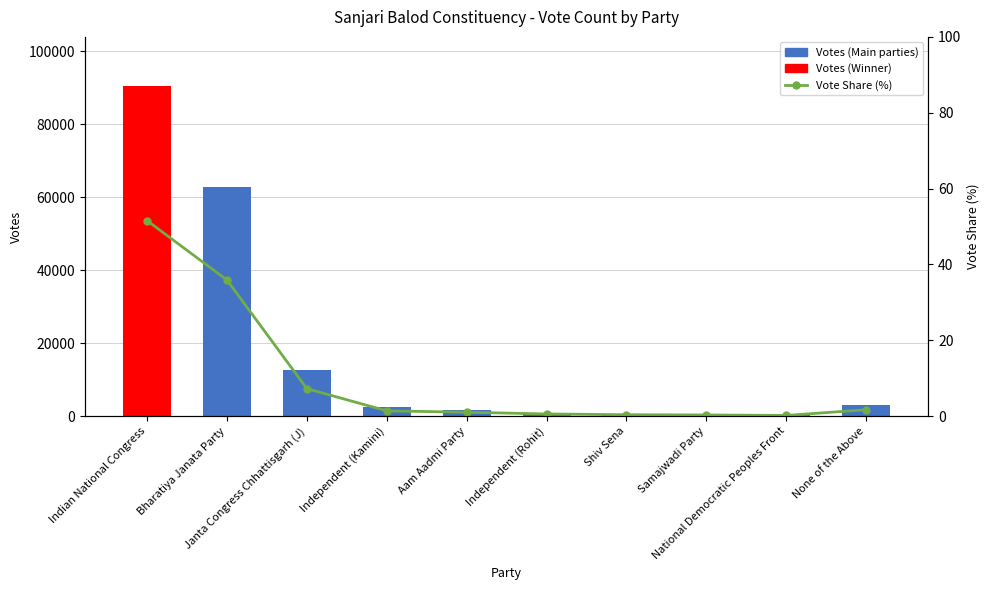

How many values in the Votes series are below 2401?

5